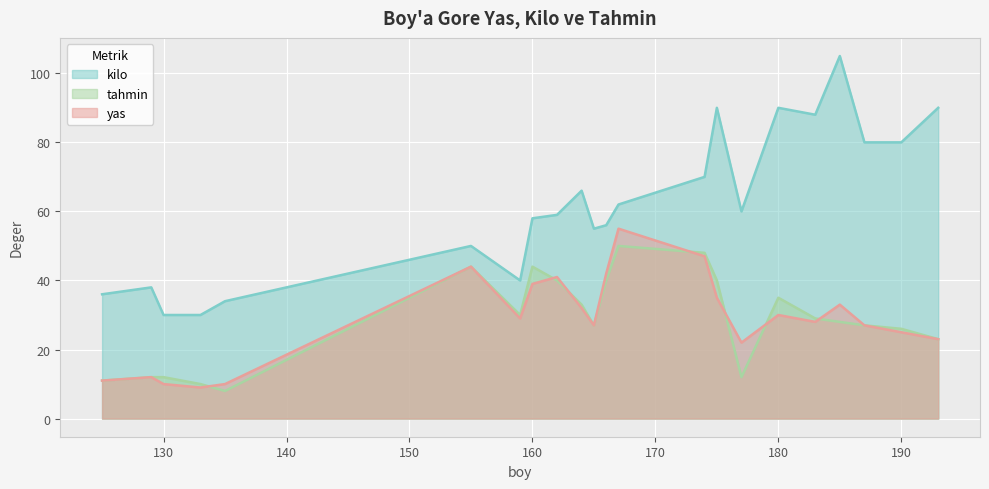

What is the greatest value displayed?

105